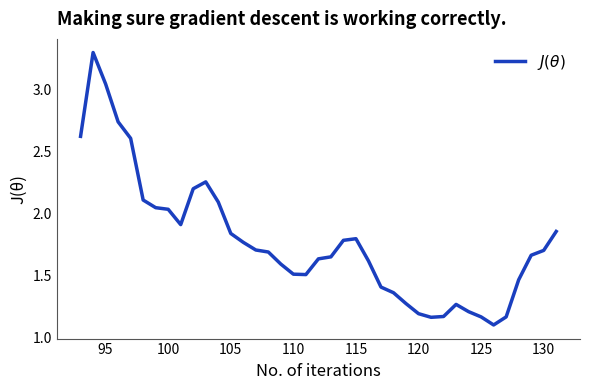

What is the smallest value displayed?

1.1